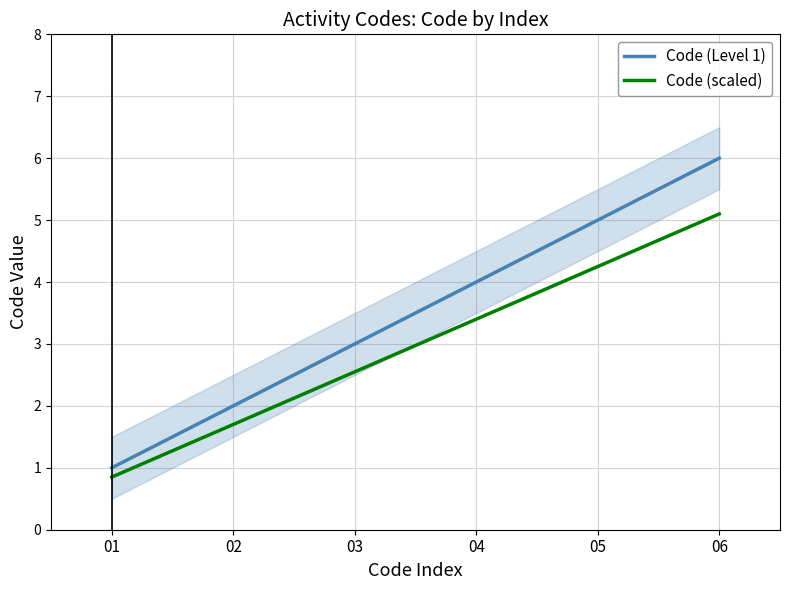

What is the difference between the maximum and minimum values in the Code (Level 1) series?

5.0